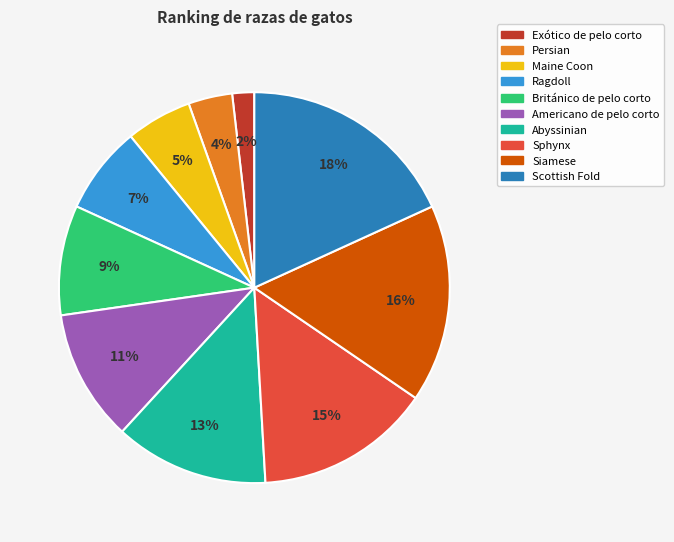

Which has a higher value, Exótico de pelo corto or Maine Coon?

Maine Coon